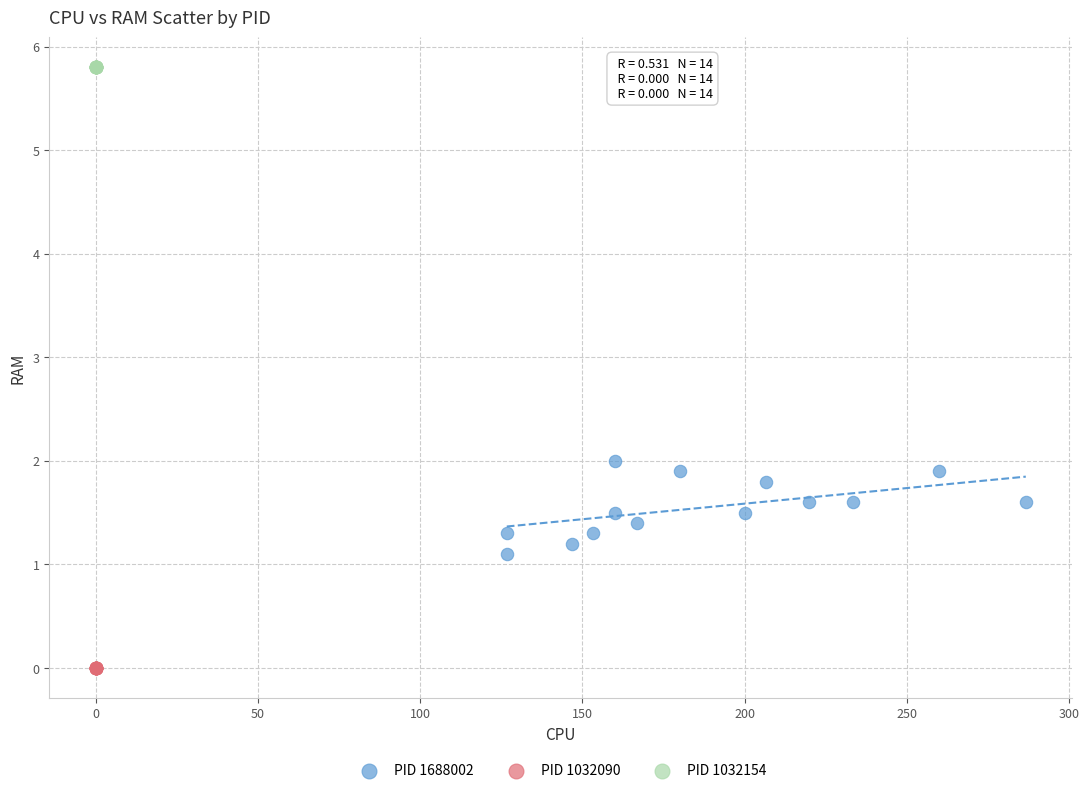

Which series reaches the minimum Y coordinate?

PID 1032090